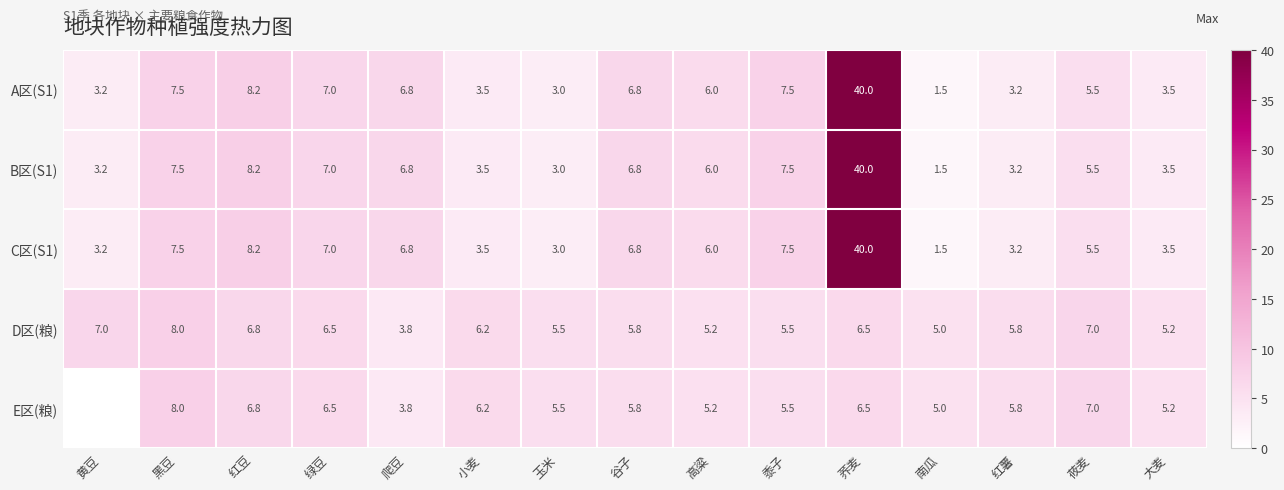

What is the average value of the D区(粮) series?

6.0